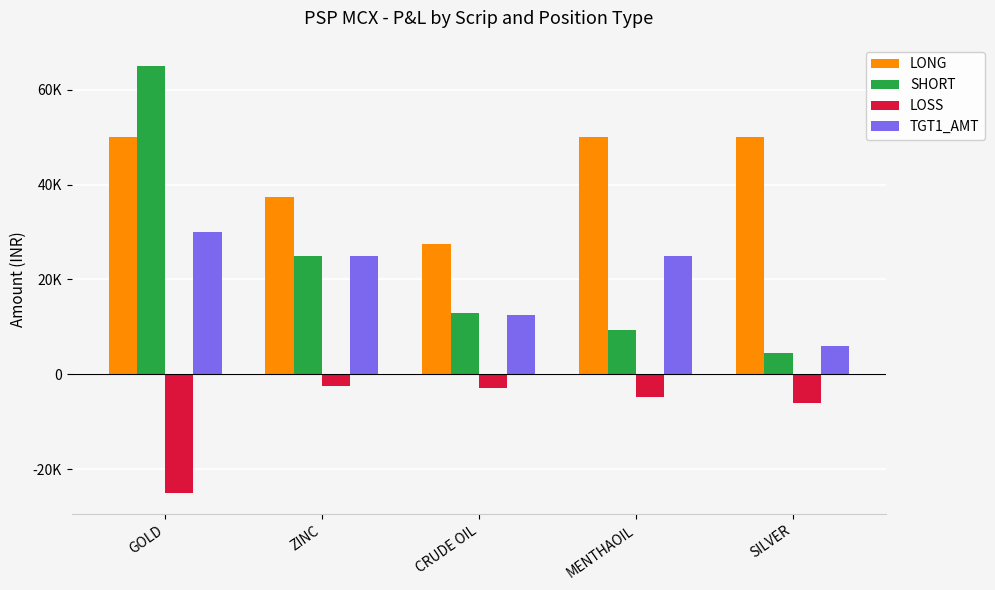

At MENTHAOIL, list the series in order from largest to smallest.

LONG, TGT1_AMT, SHORT, LOSS